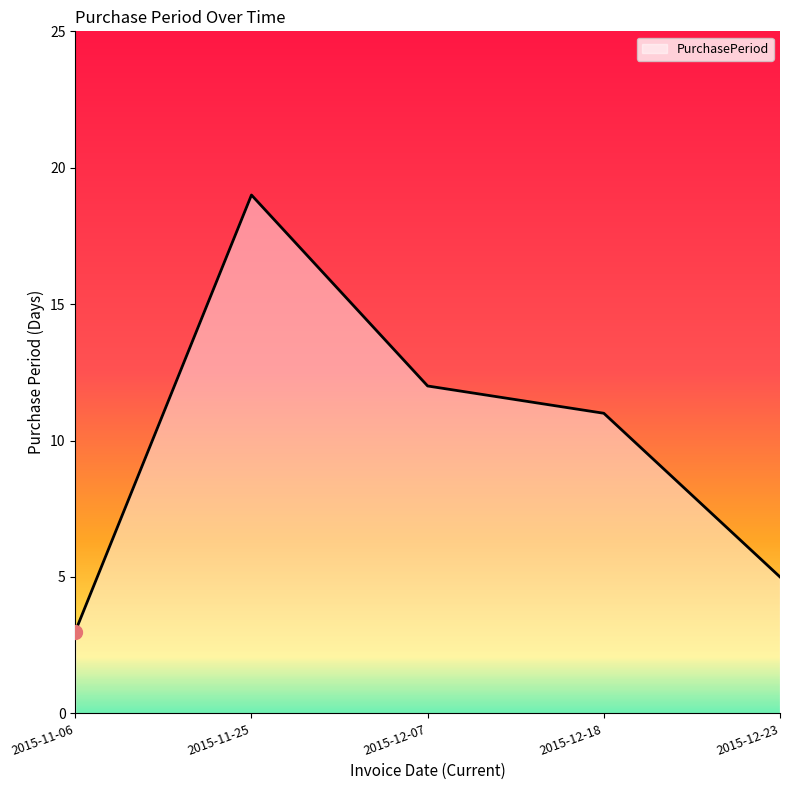

What is the sum of the values at 2015-12-18 and 2015-11-06?

14